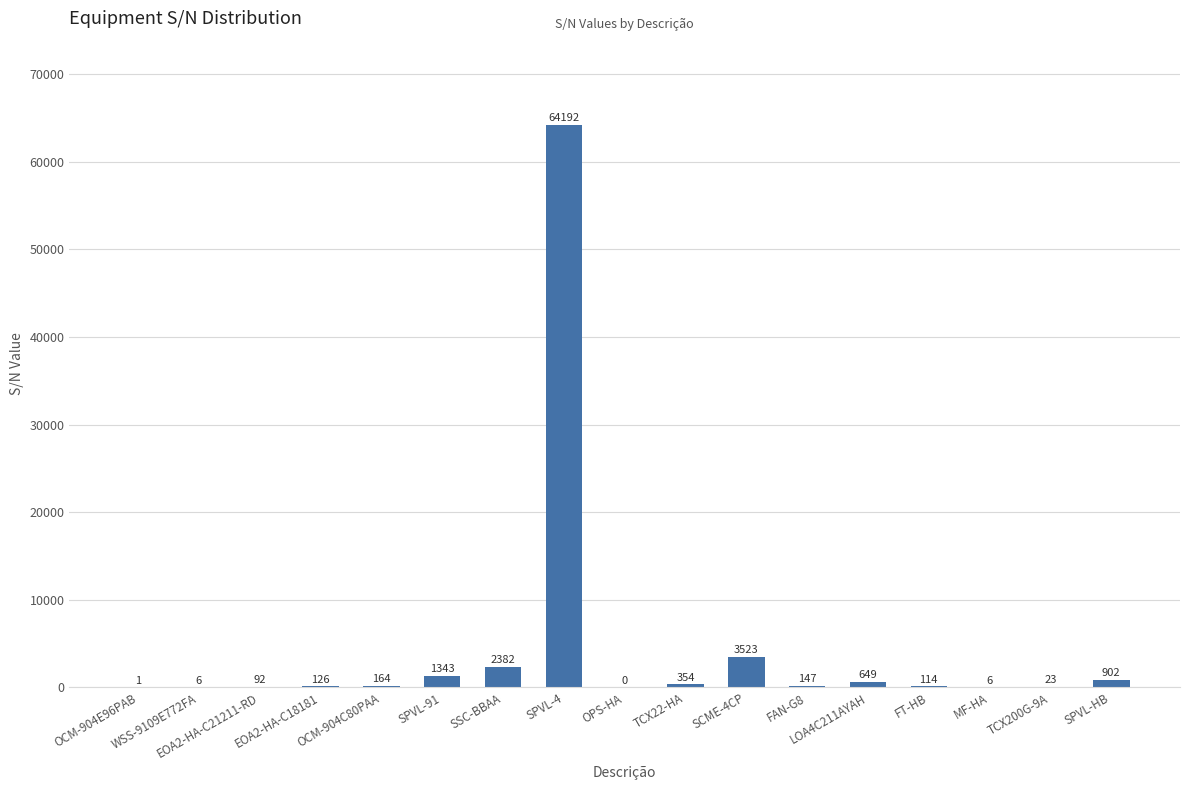

What is the change in value from LOA4C211AYAH to MF-HA?

-643